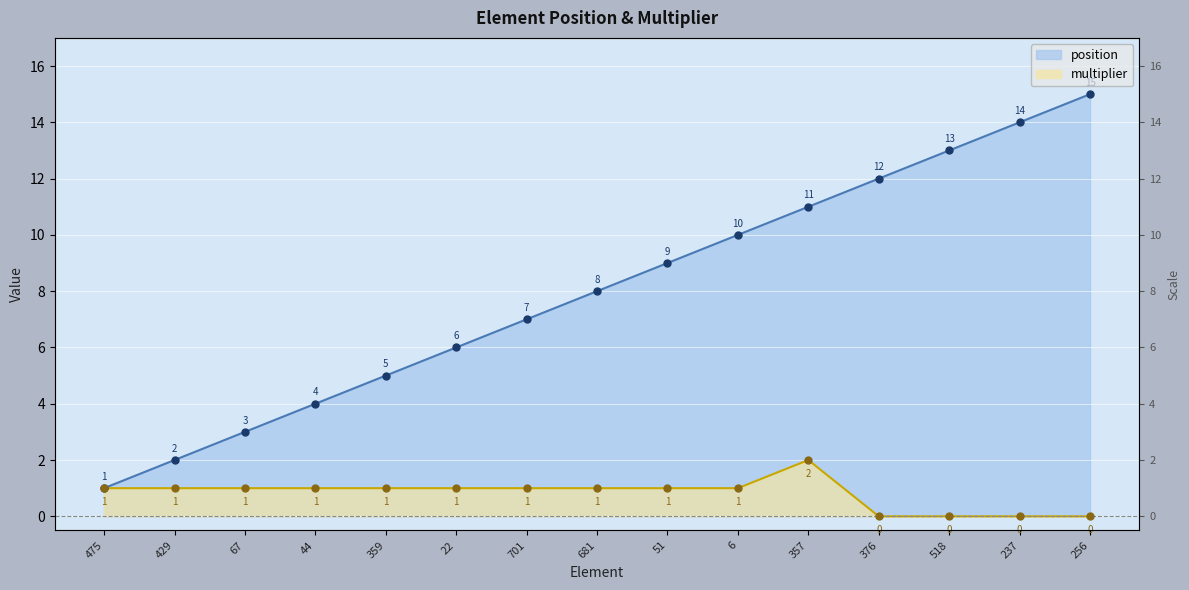

What are all the series names shown in the legend?

position, multiplier